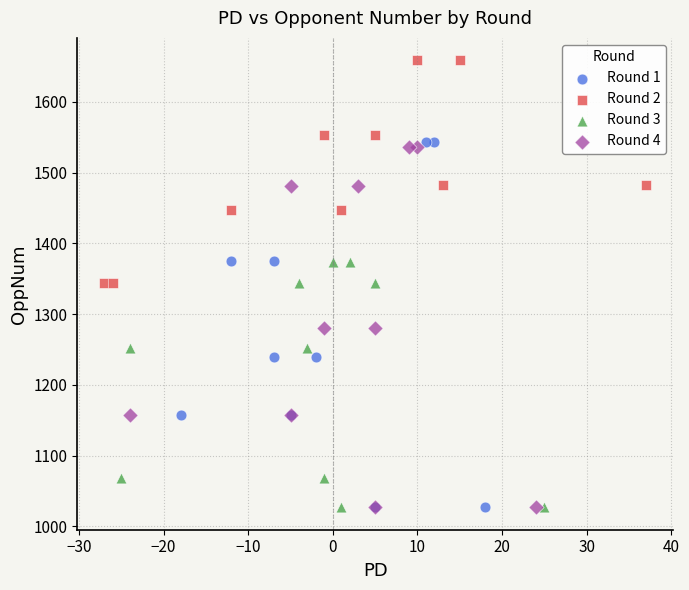

Which series has the largest Y range (max minus min)?

Round 1